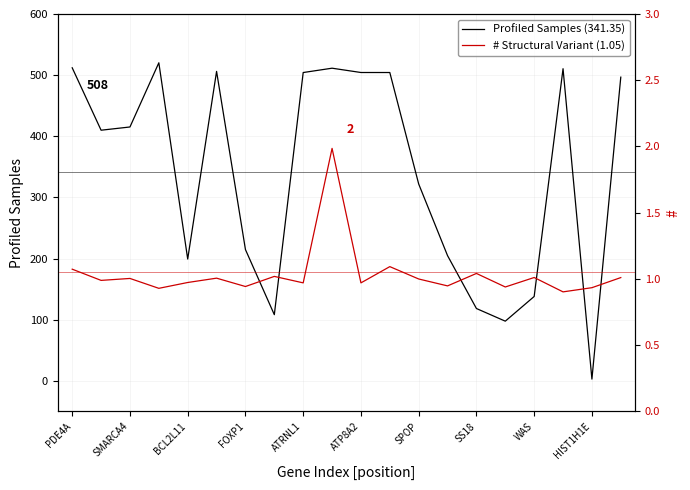

What is the maximum value for Profiled Samples (341.35)?

520.2